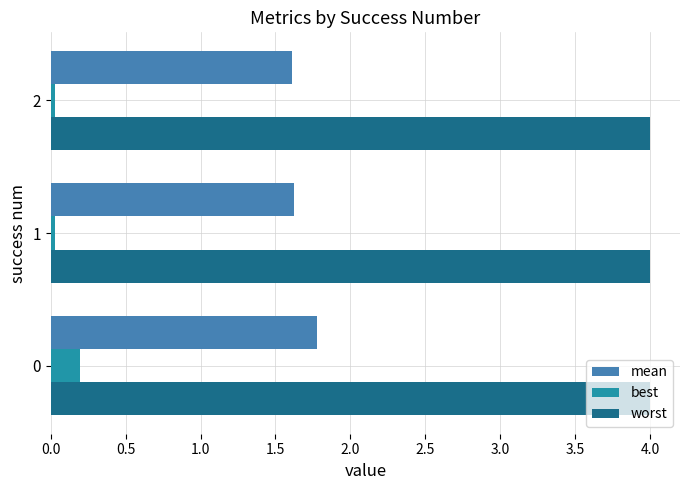

True or false: worst has a value of 4.0 at 2.

True